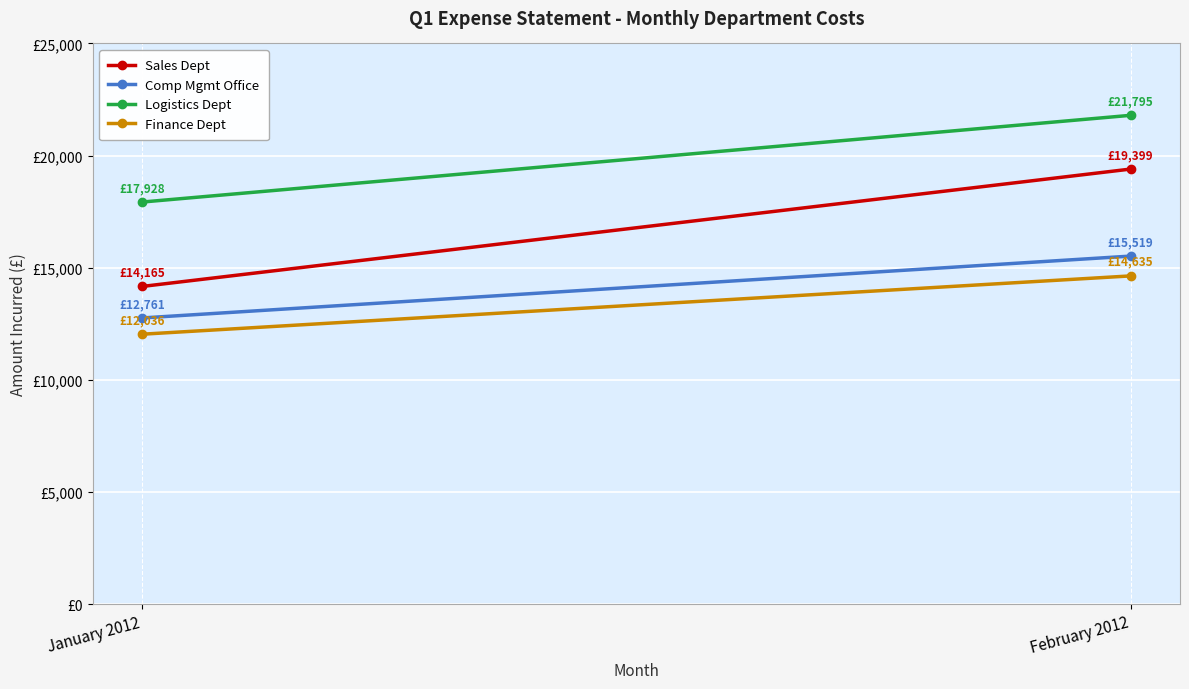

What is the difference between the Finance Dept values at January 2012 and February 2012?

2599.5